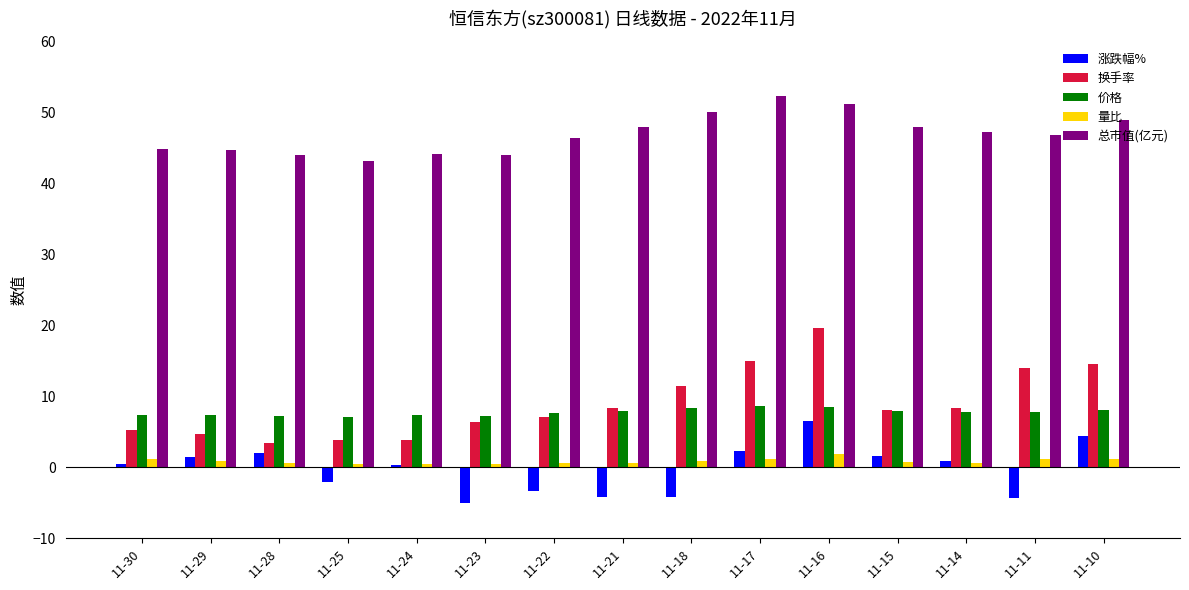

What is the value of the 涨跌幅% bar at the 7th from the left?

-3.4